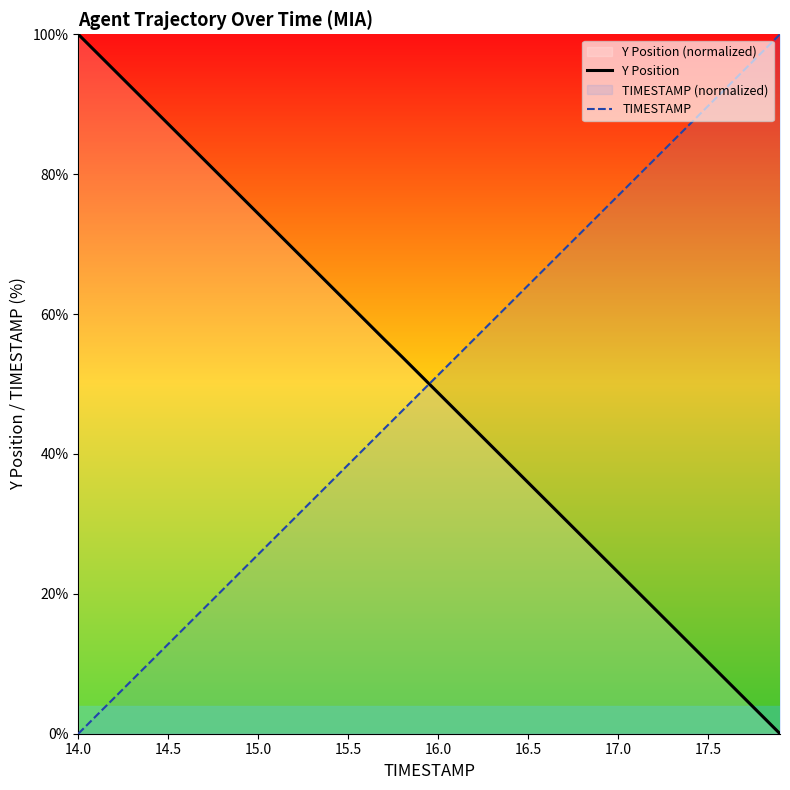

The value of Y Position at 14.0 is 100.0. True or false?

True